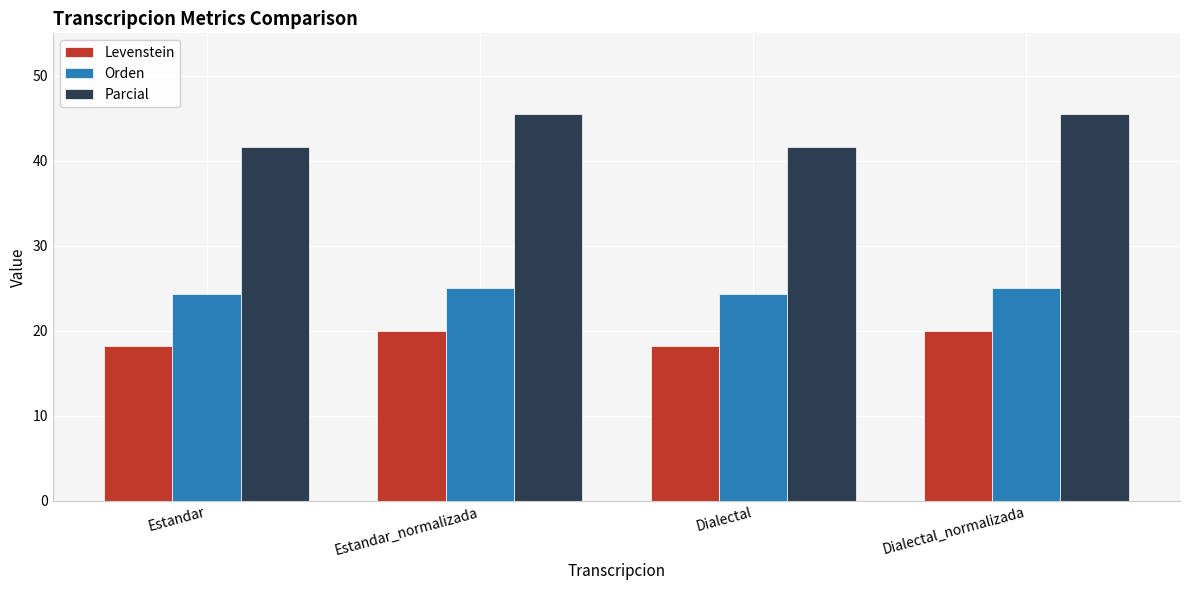

How many values in the Levenstein series are below 19?

2